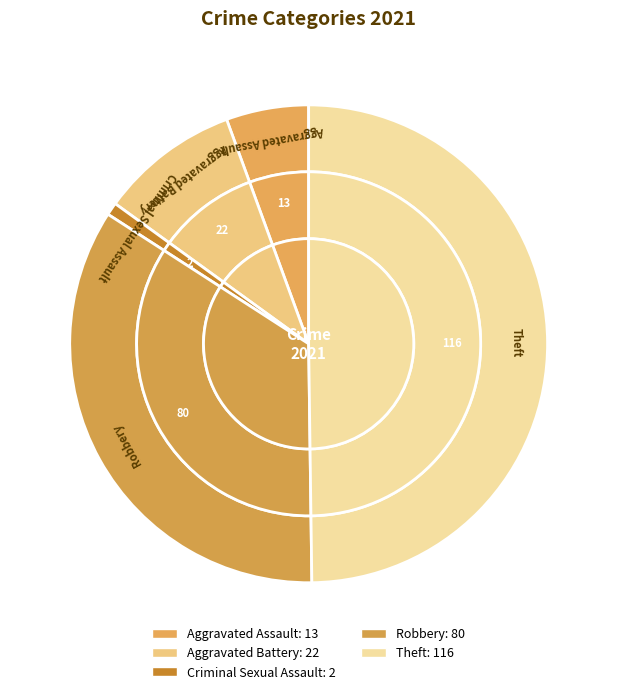

To the nearest percent, what is the difference between the Theft and Aggravated Assault slice percentages?

44%